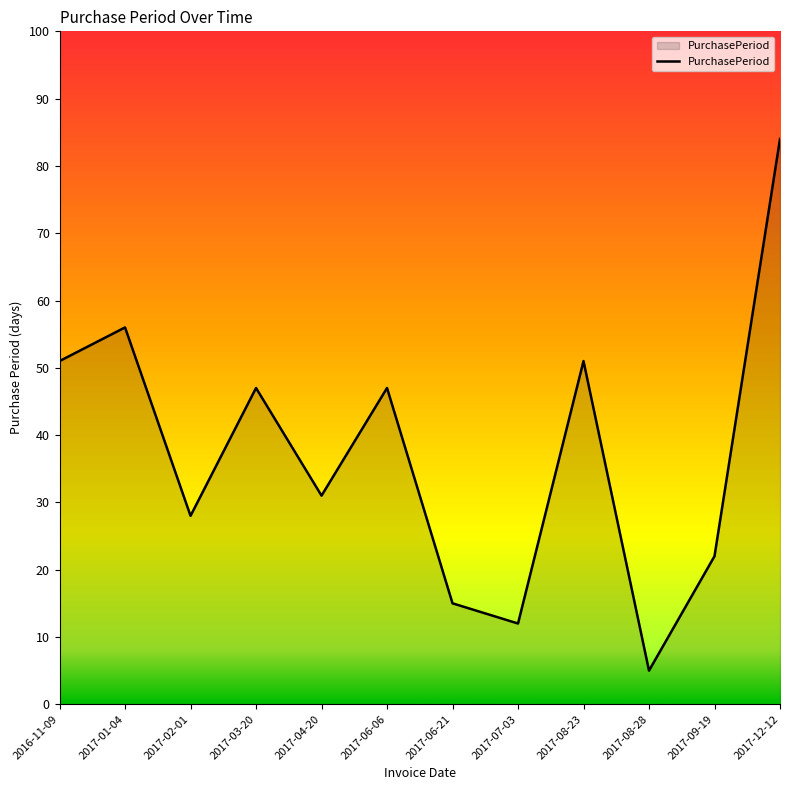

How many lines are shown in the chart?

1